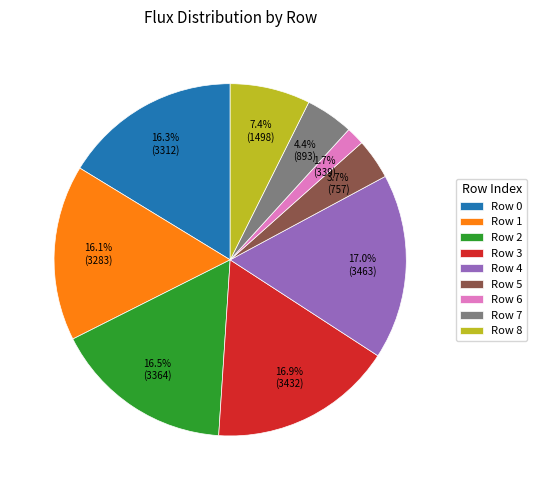

Which has a higher value, Row 0 or Row 7?

Row 0